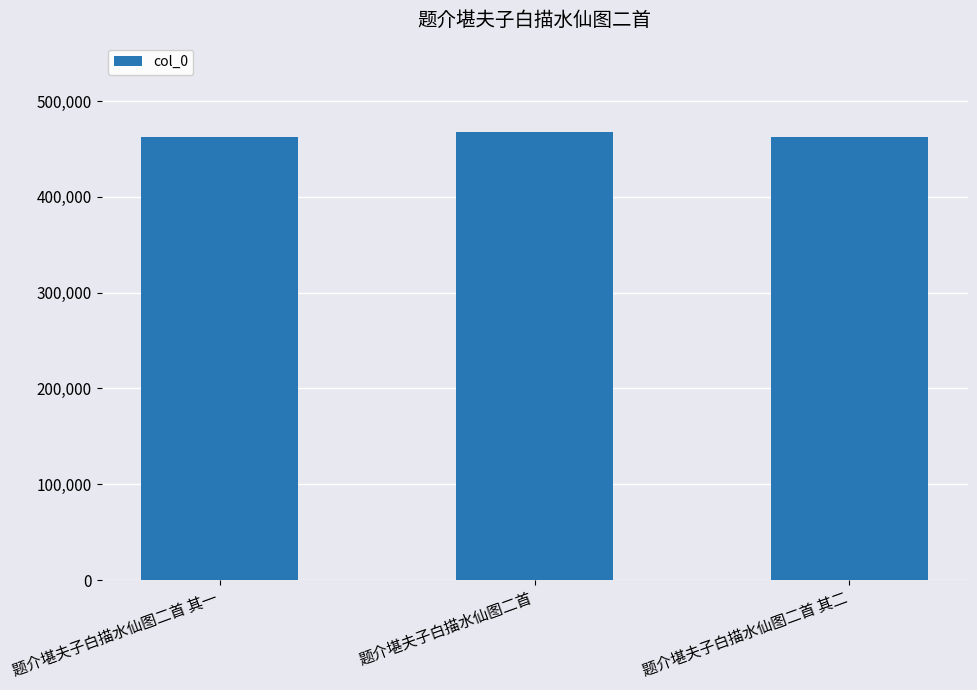

True or false: the data shows 759243 at 题介堪夫子白描水仙图二首 其二.

False